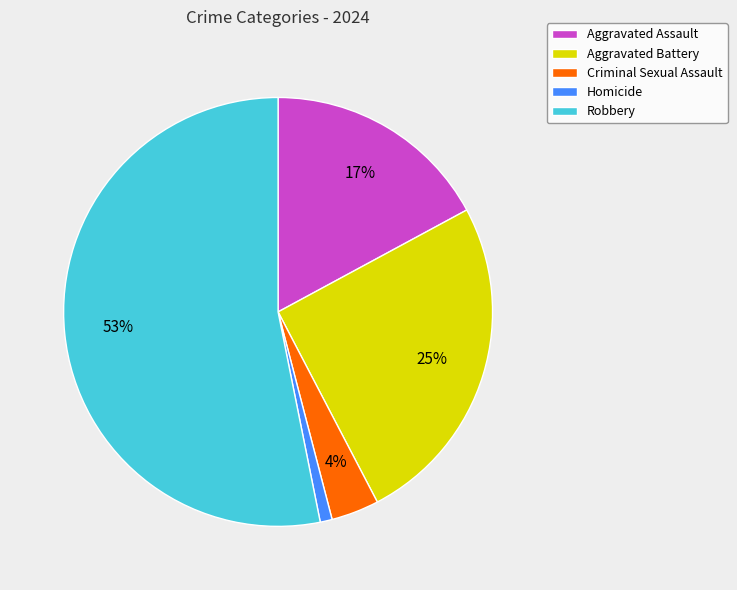

What percentage is the Aggravated Assault slice, to the nearest percent?

17%